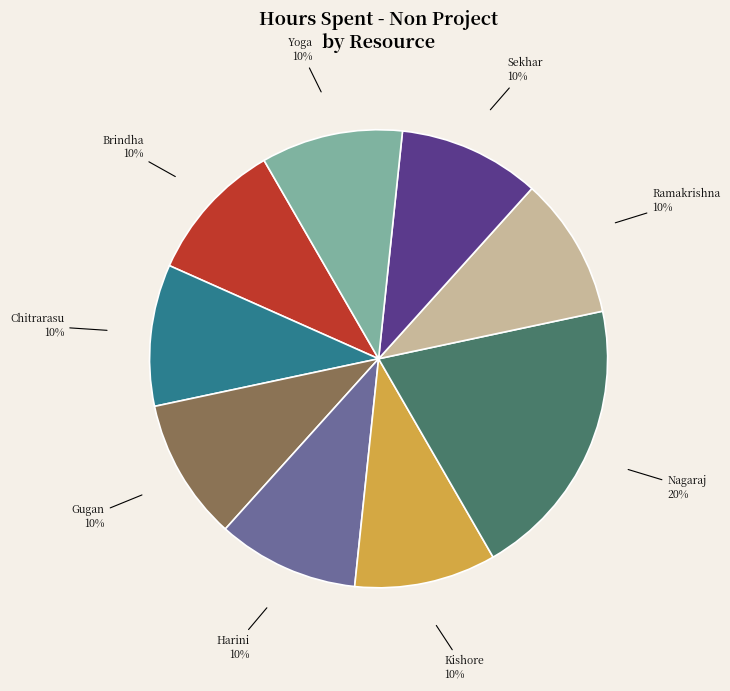

Is there any slice that represents more than half of the pie?

No